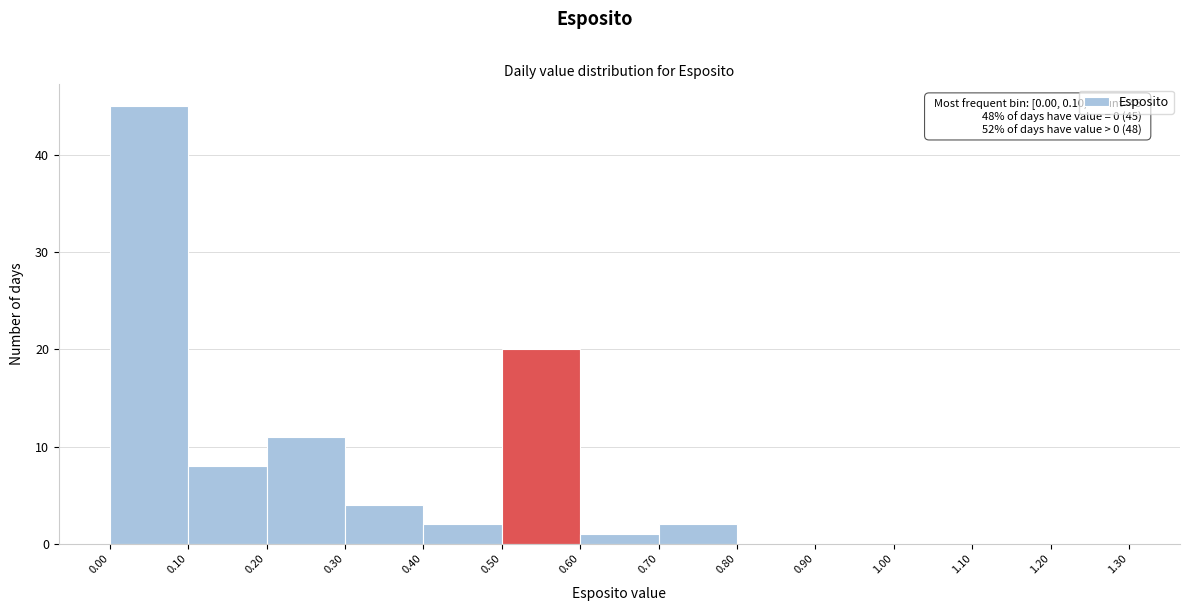

Over which range of the x-axis is the bar tallest?

0.00 to 0.10